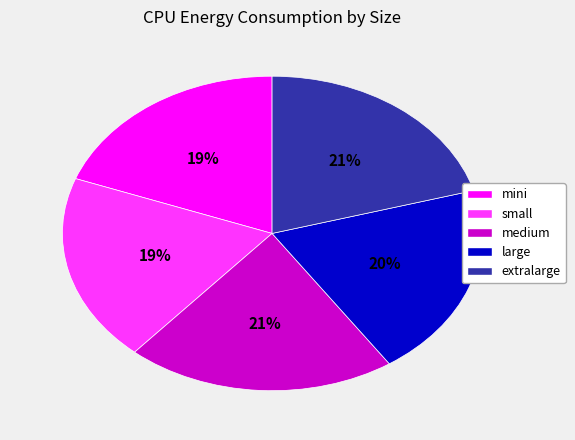

To the nearest percent, what is the average slice percentage?

20%